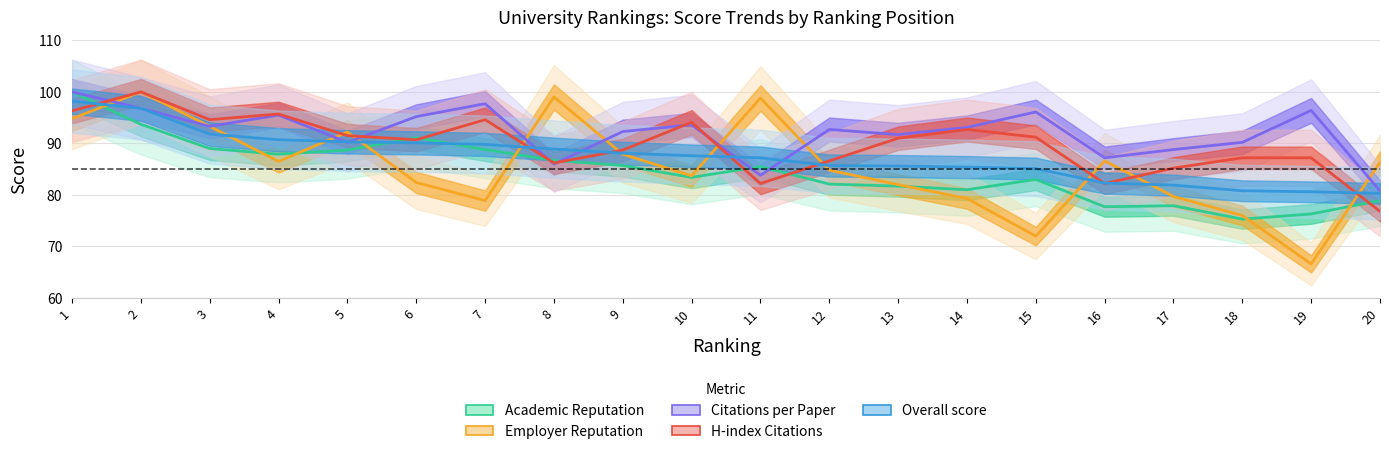

What is the maximum value for Academic Reputation?

100.0